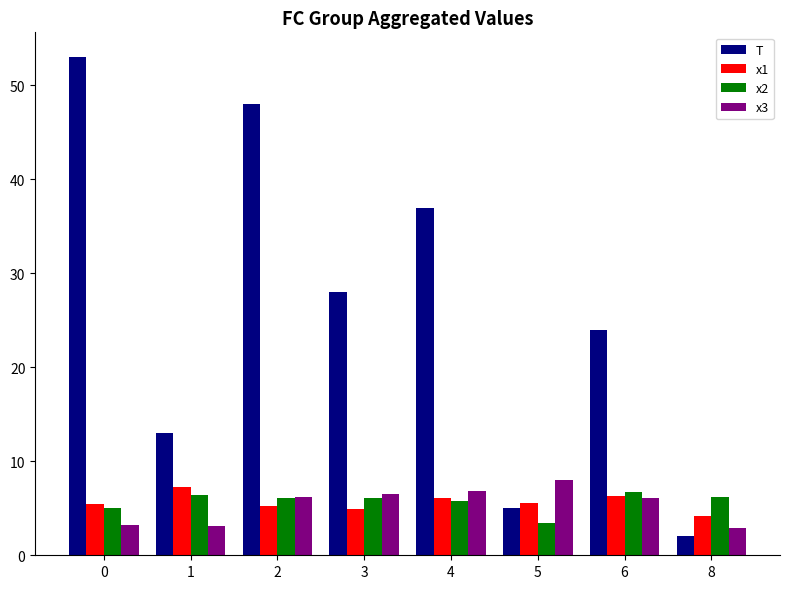

Between 4 and 5, which series saw the biggest shift?

T